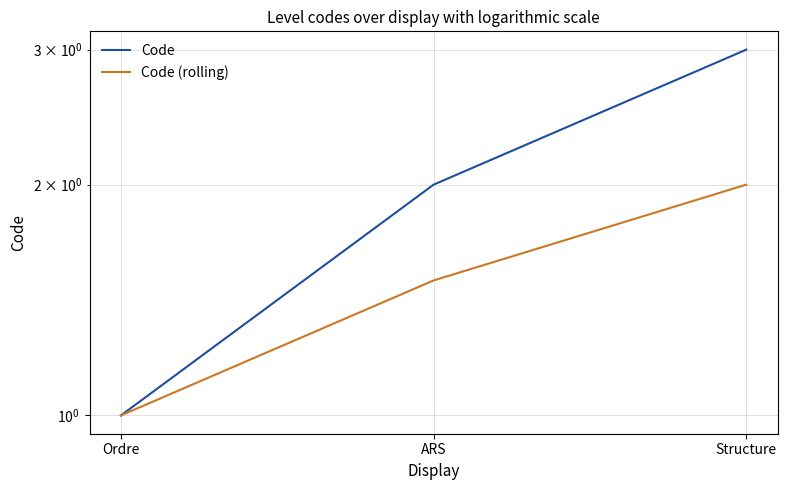

At how many categories does at least one series exceed 1?

2